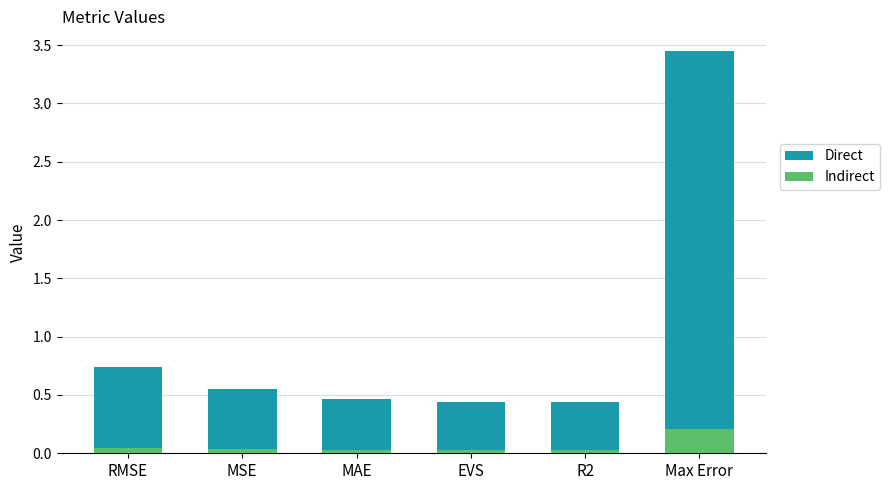

How many bars are there in total?

6